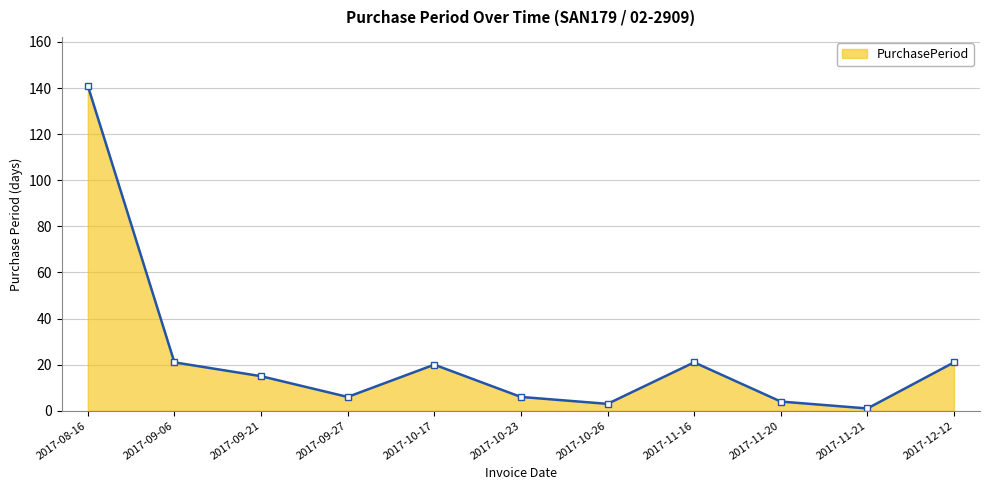

How many points are higher than both their immediate neighbors (excluding endpoints)?

2